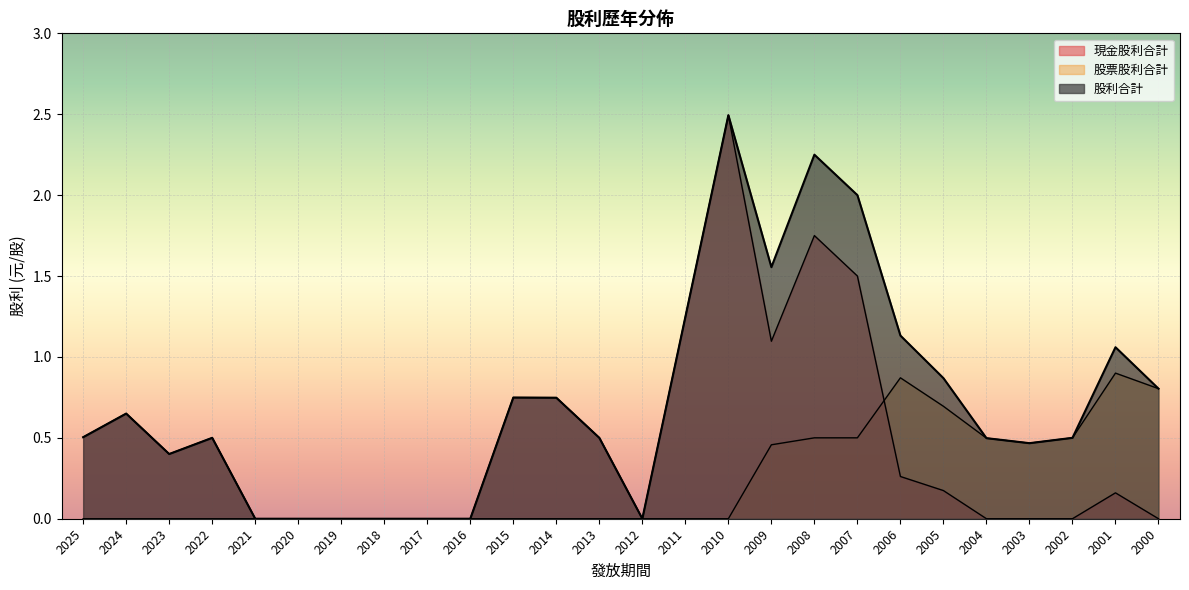

What is the value of the 現金股利合計 point at the 1st from the left?

0.5